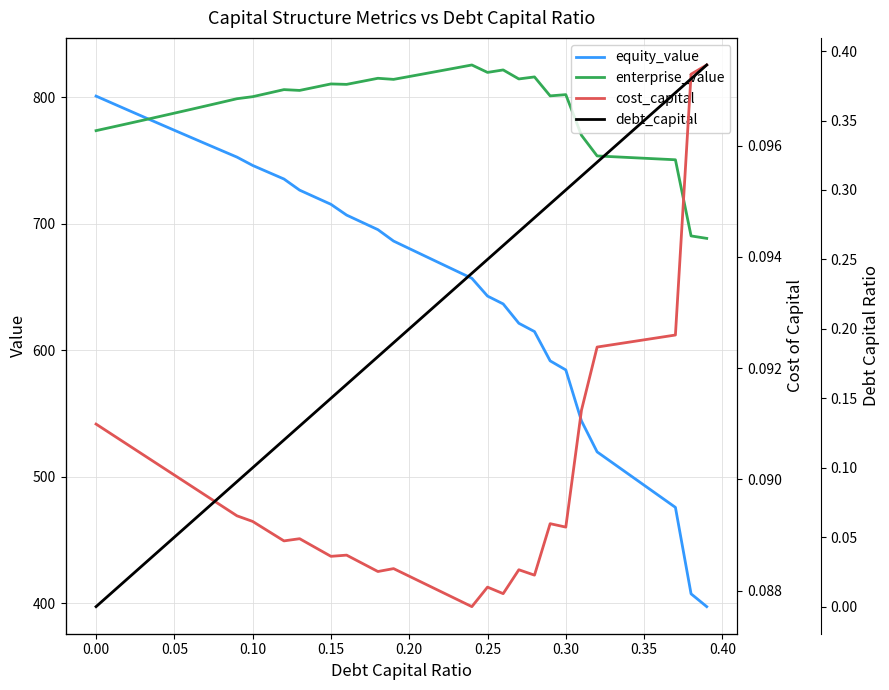

What is the highest value of the equity_value series?

800.9